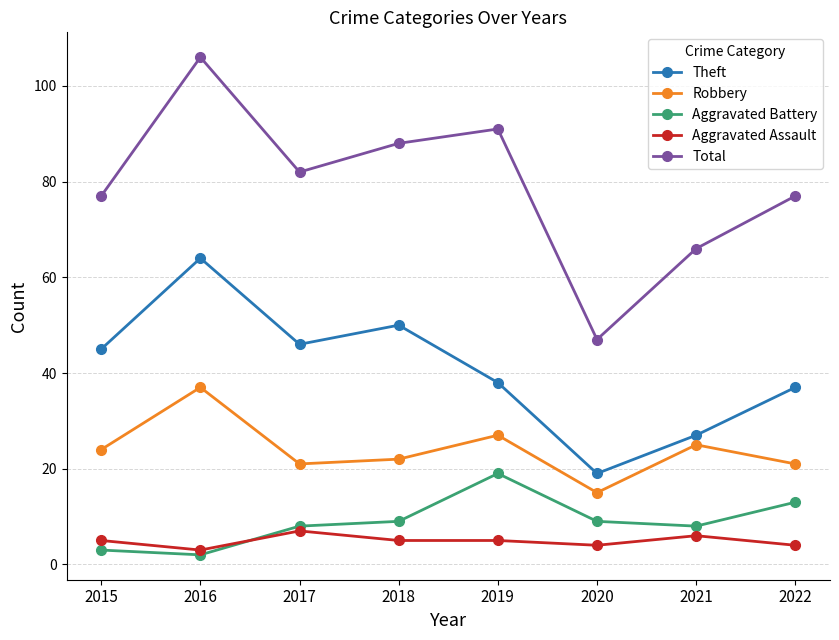

What is the value of the Theft point at the 5th from the left?

38